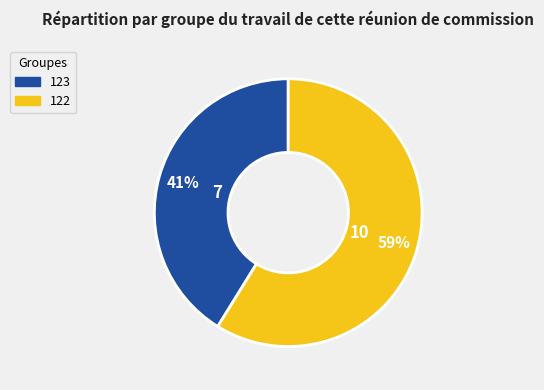

How many slices are in this pie chart?

2